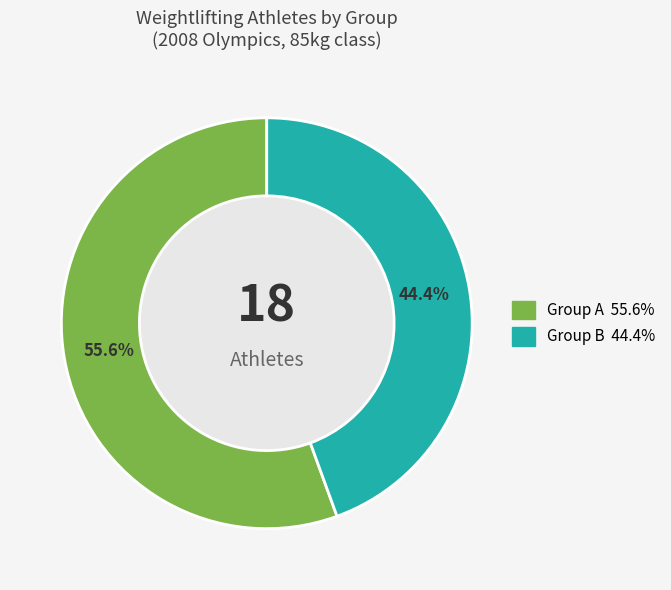

What percentage is the Group A slice, to the nearest percent?

56%